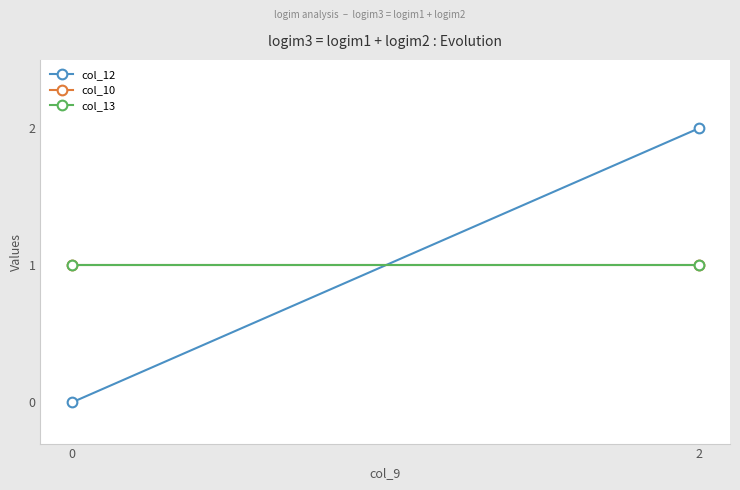

Read the col_10 value at 0.

1